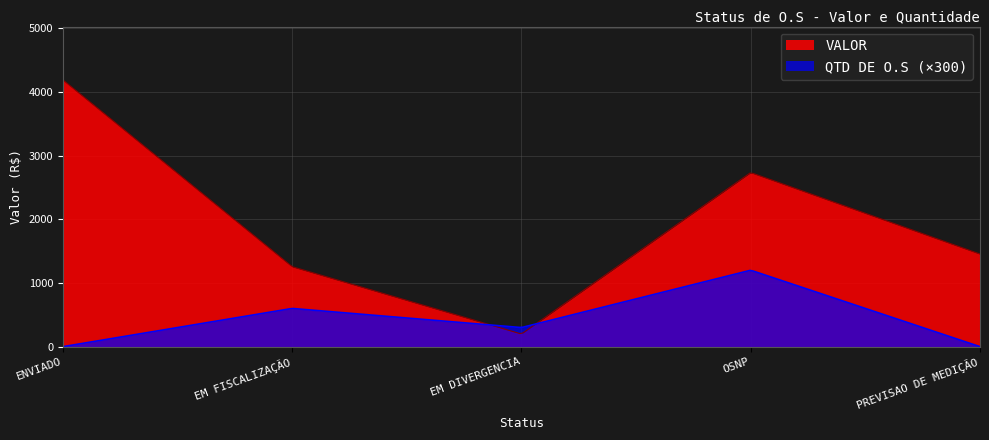

List the series in order of their overall mean, highest first.

VALOR, QTD DE O.S (×300)